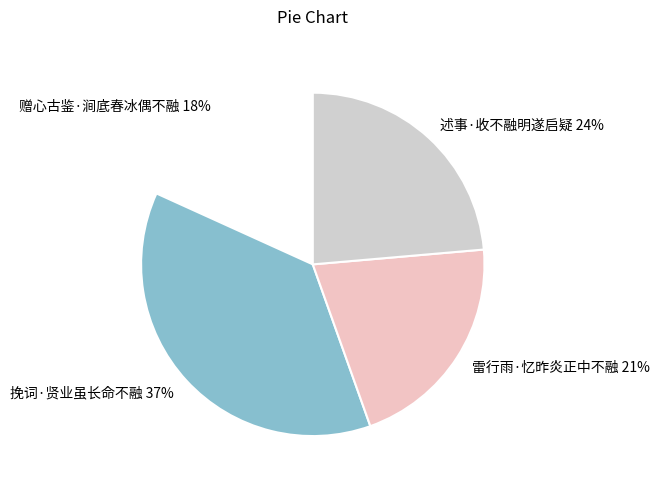

Does 赠心古鉴·涧底春冰偶不融 account for over 50% of the chart?

No